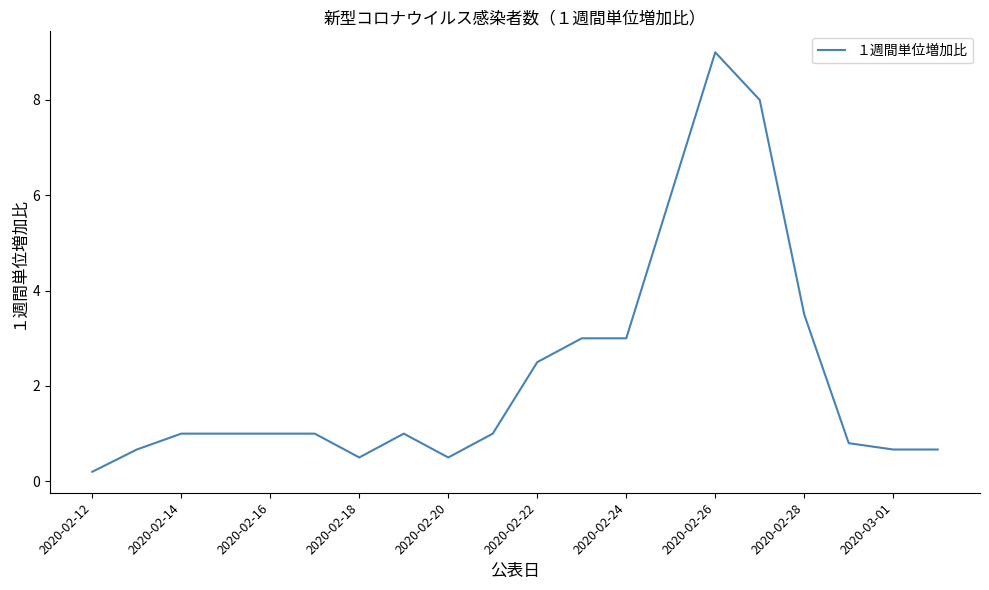

What is the maximum value shown in the chart?

9.0